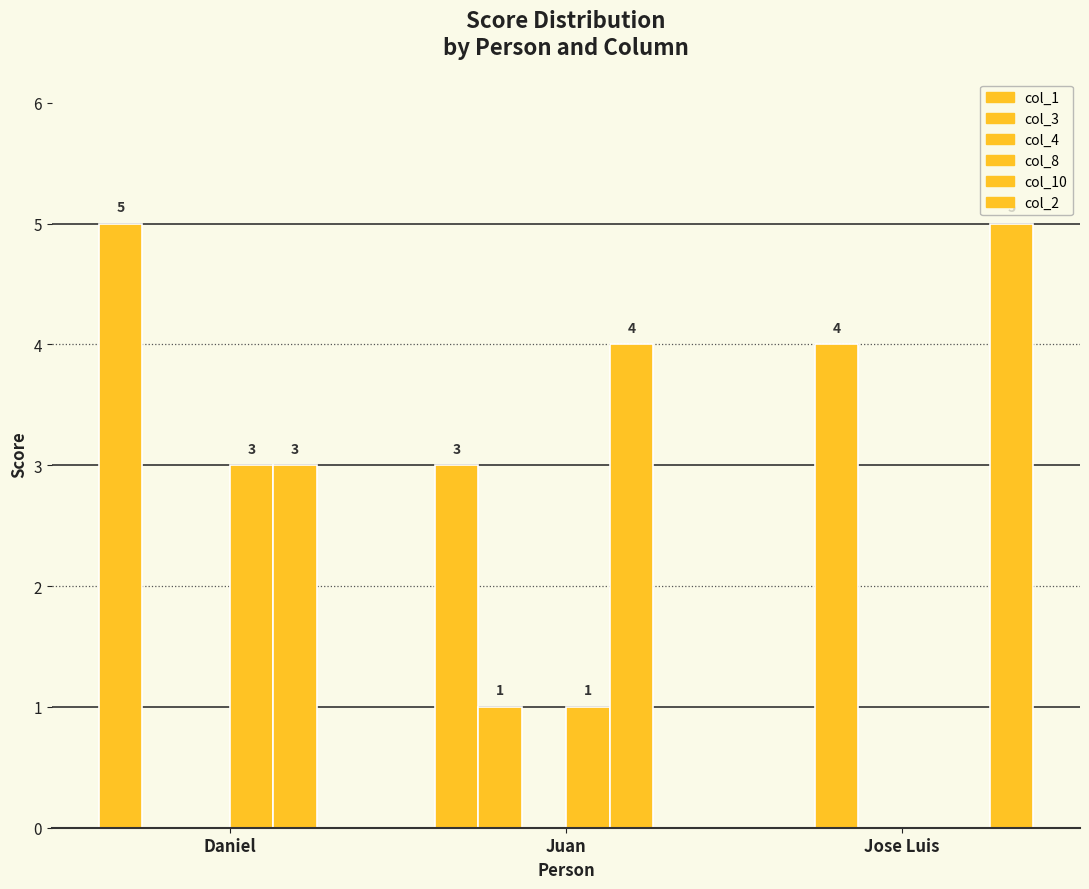

What is the average value of the col_2 series?

2